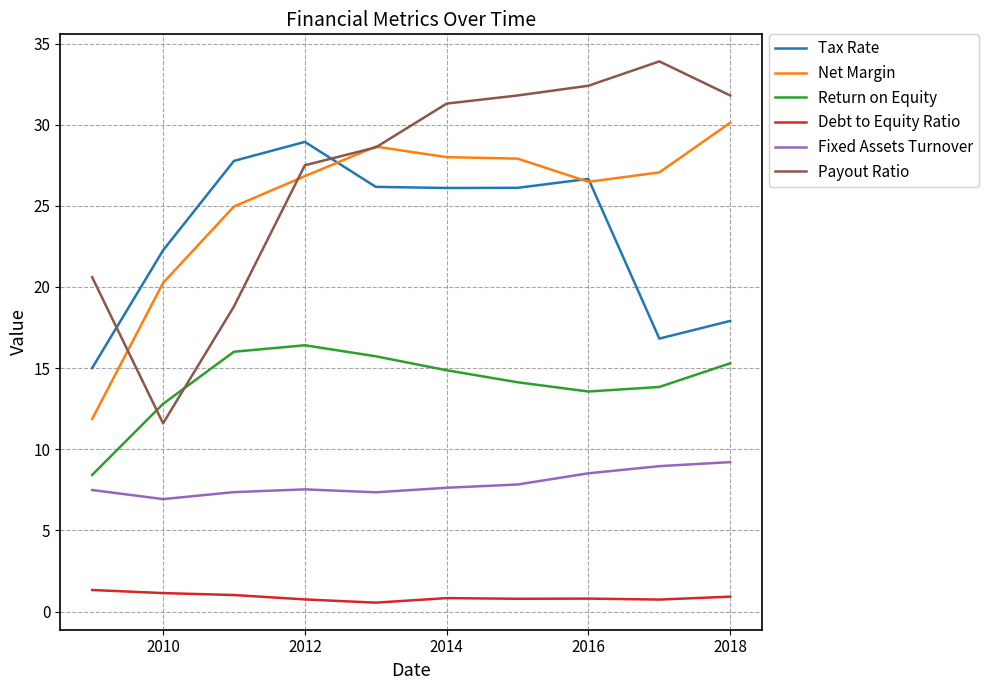

What is the maximum value shown in the chart?

33.9